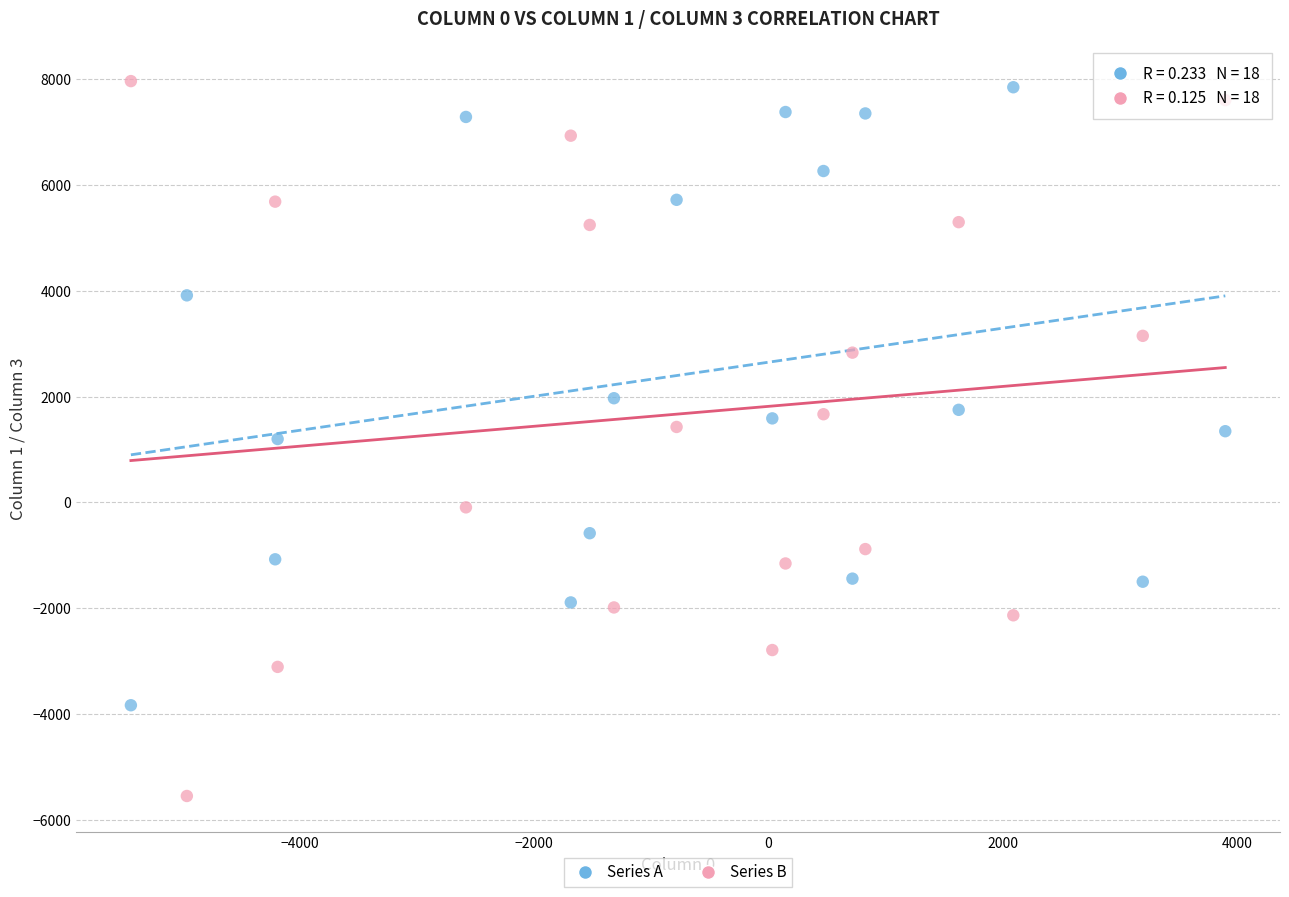

Across all data points, what is the range of X values (max minus min)?

9336.0